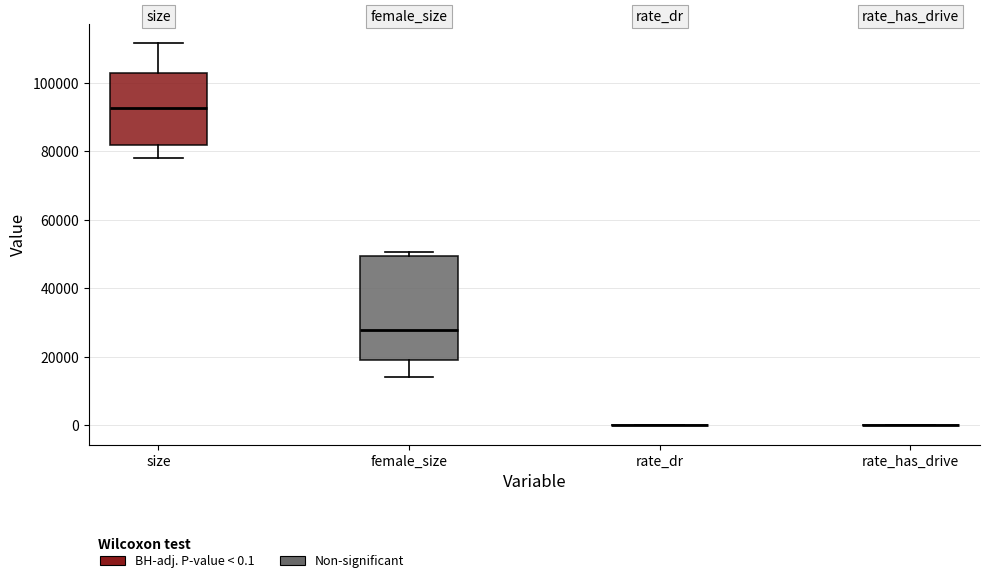

Reading left to right, read every box against the y-axis: the position of its median line, the range the box covers, and the ends of its whiskers. The values are not printed on the chart, so give them approximately, as read against the axis.

size: median 92000, box 82000 to 102000, whiskers 78000 to 112000
female_size: median 28000, box 18000 to 50000, whiskers 14000 to 50000 (just above the box's upper edge)
rate_dr: box collapsed to a line at 0, whiskers 0 to 0
rate_has_drive: box collapsed to a line at 0, whiskers 0 to 0